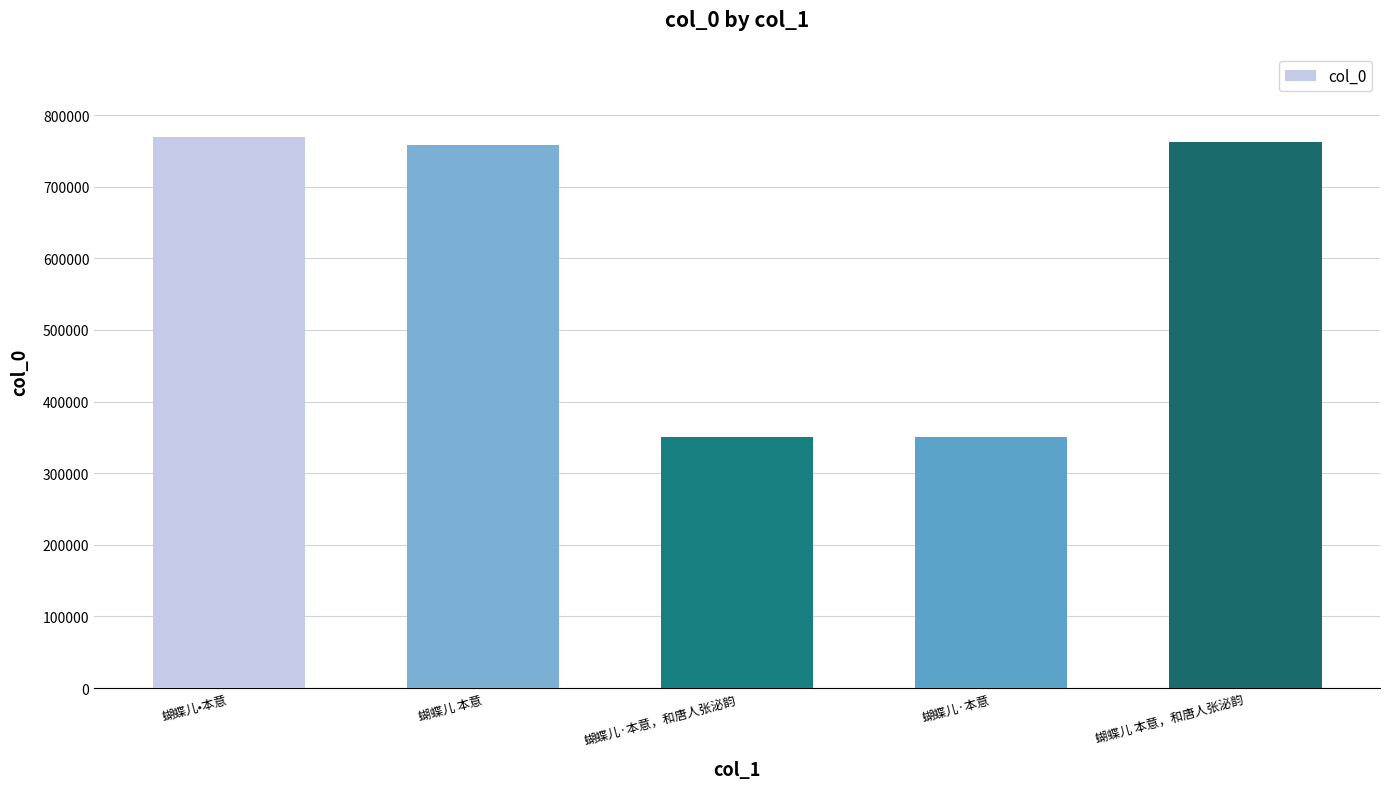

Is it true that the value at 蝴蝶儿·本意 is 350809?

True